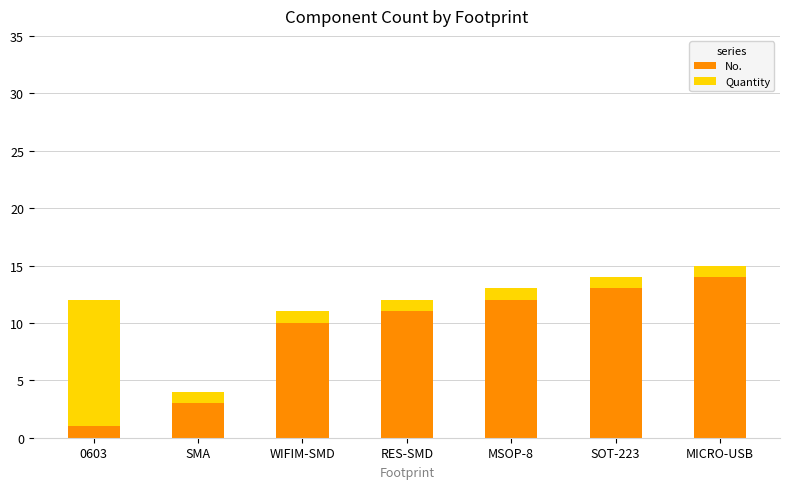

Reading left to right, transcribe the values for No..

1	3	10	11	12	13	14